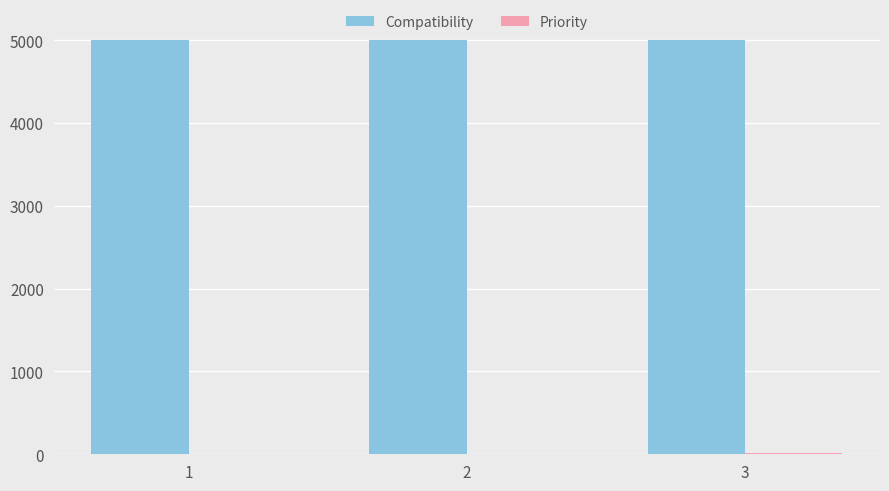

The value of Compatibility at 2 is 5000. True or false?

True